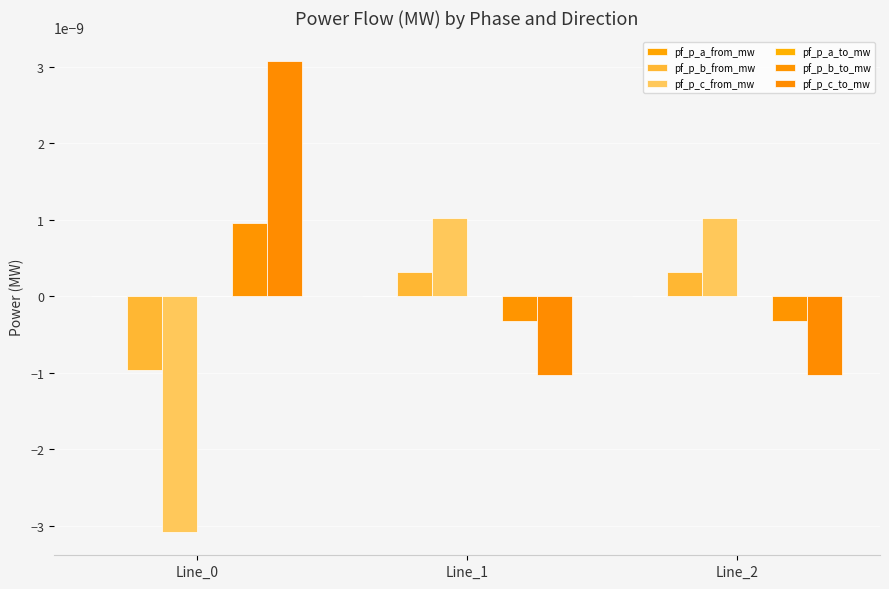

How many data points does each series have?

3